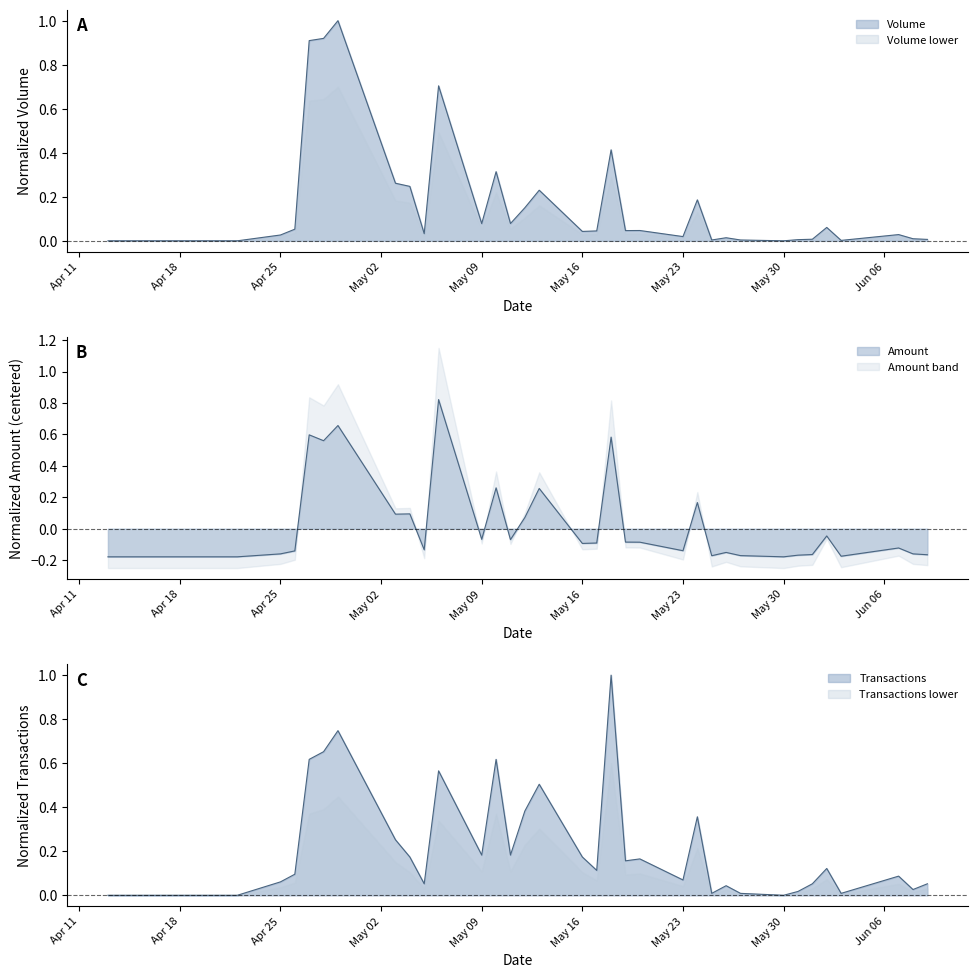

Which series changed the most between 100/04/13 and 100/05/25?

Transactions